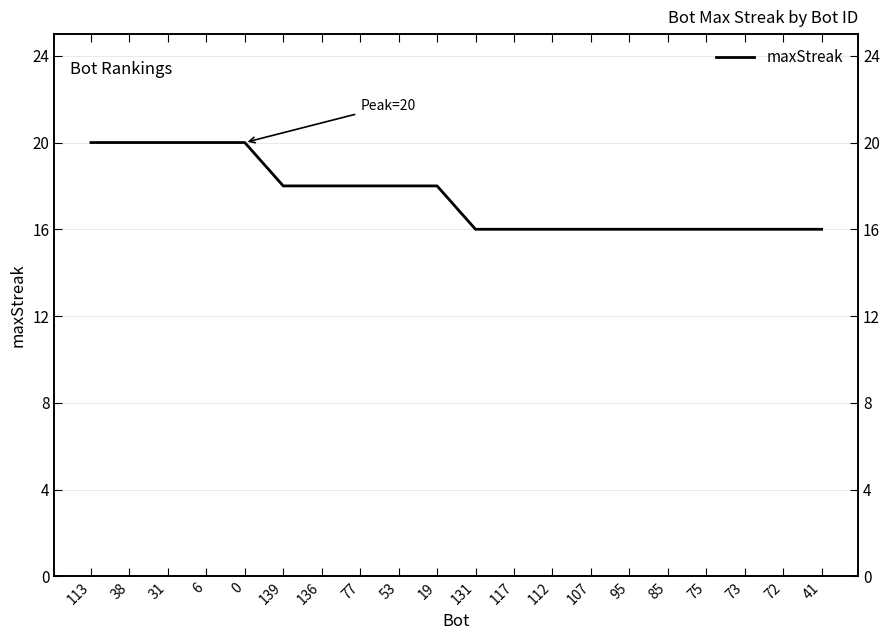

Rank the categories by value from lowest to highest.

131, 117, 112, 107, 95, 85, 75, 73, 72, 41, 139, 136, 77, 53, 19, 113, 38, 31, 6, 0